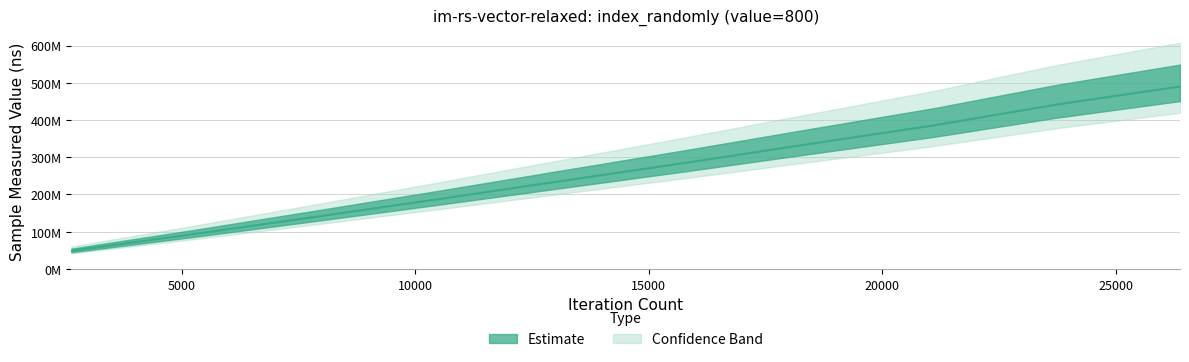

Between 10548 and 15822, which is larger?

15822